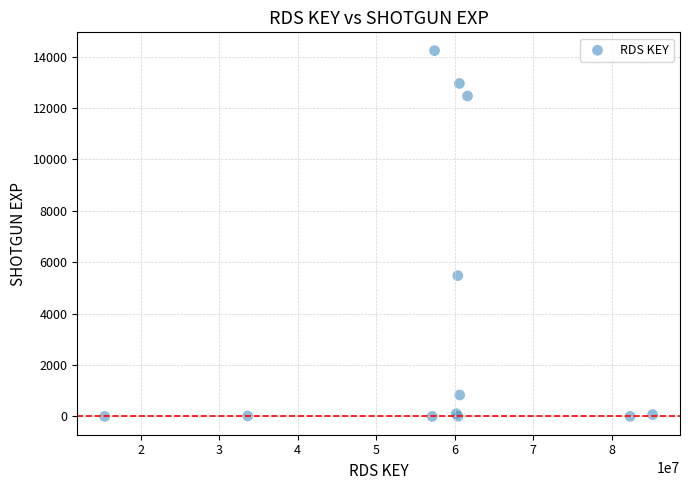

What Y value in the scatter plot is closest to 7115?

5478